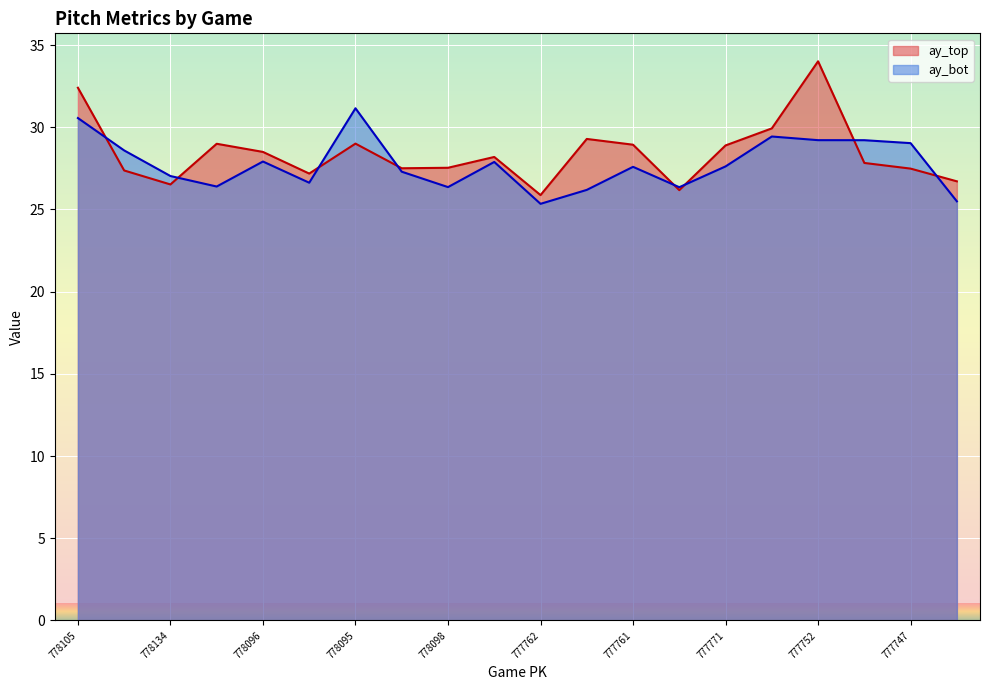

Between which two adjacent categories do ay_bot and ay_top first intersect?

778105 and 778119